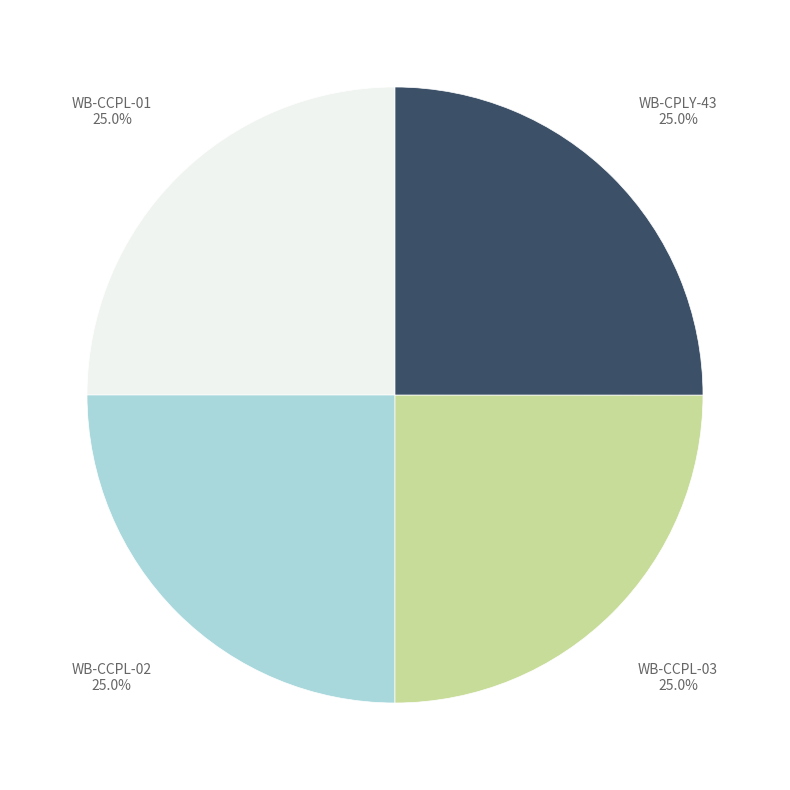

Is there a majority slice in this chart?

No